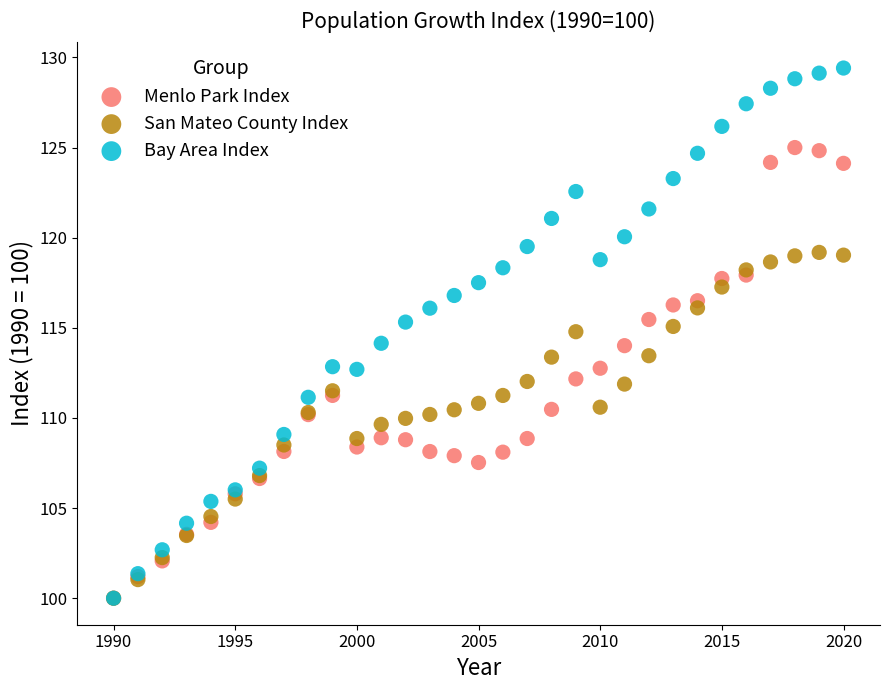

Which series contains the highest Y value?

Bay Area Index